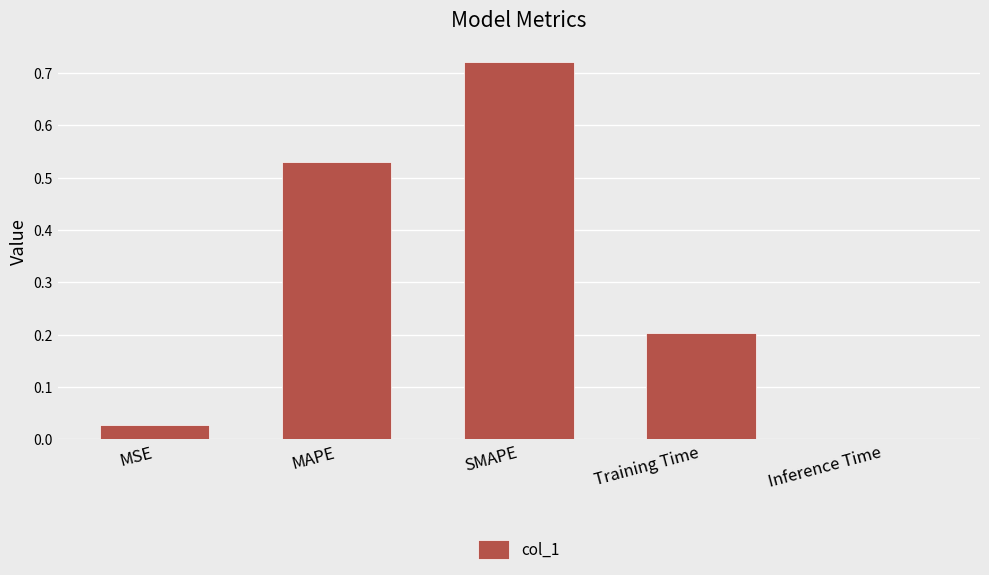

The chart shows a value of 0.3 at Training Time. True or false?

False